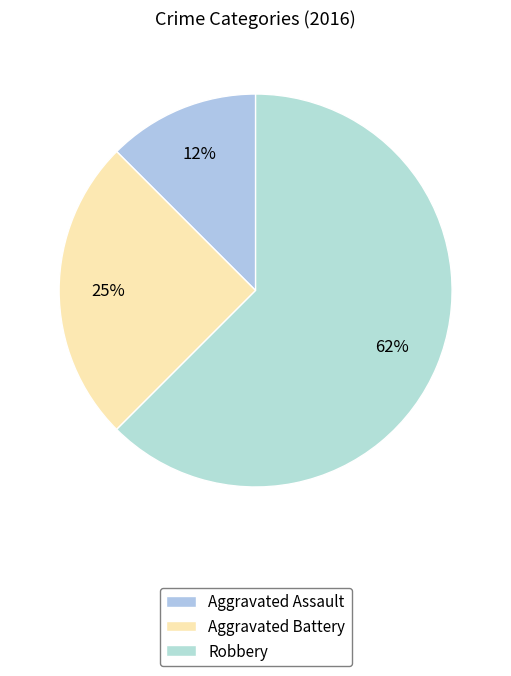

The Aggravated Assault slice represents 25% of the pie. True or false?

False